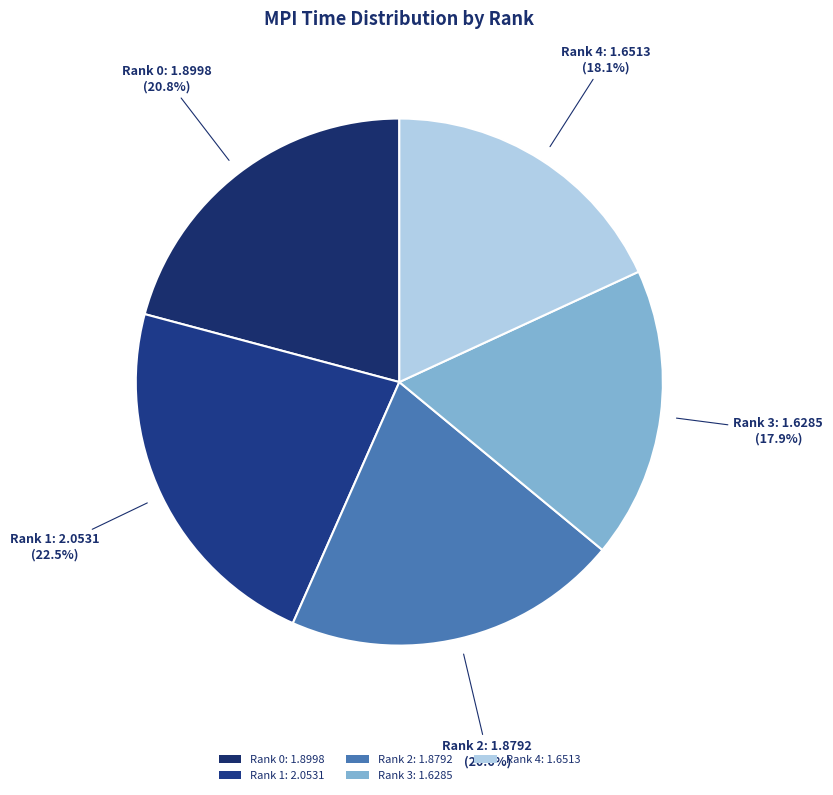

To the nearest percent, what is the difference between the largest and smallest slice percentages?

5%